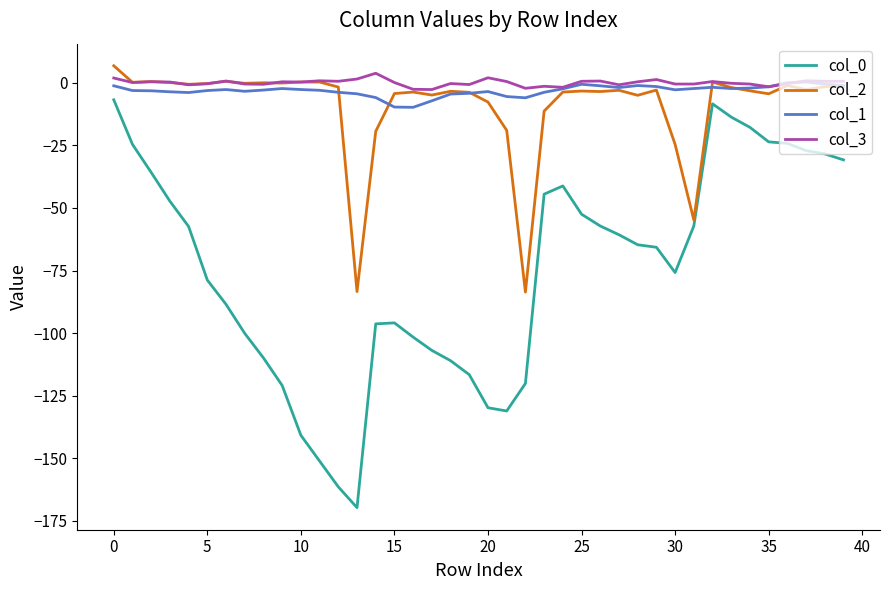

What is the highest value of the col_2 series?

6.8